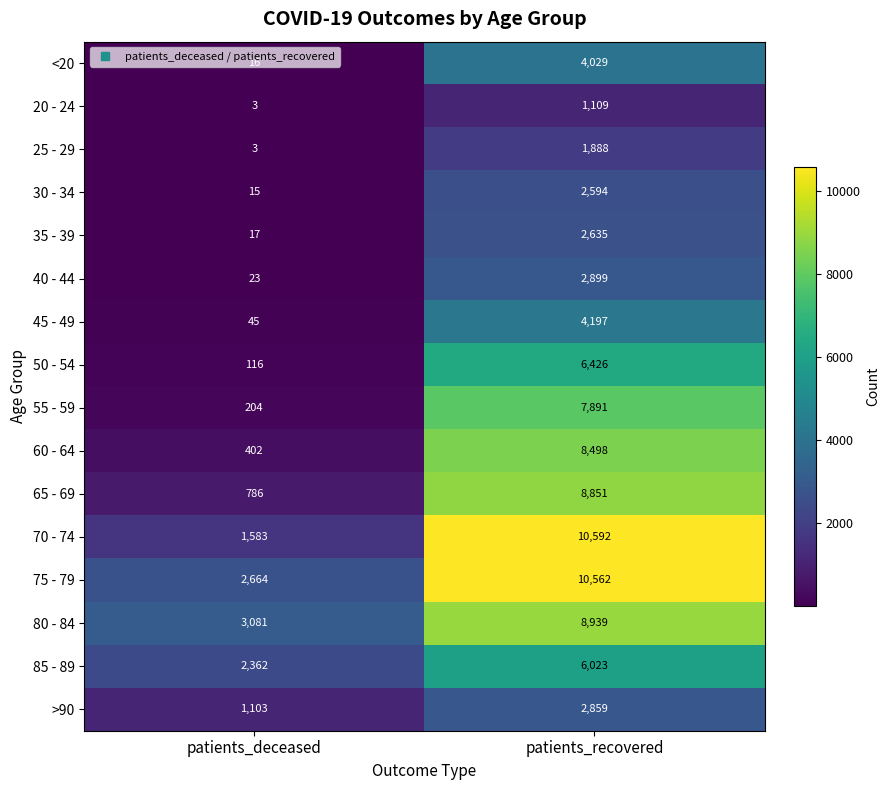

What value does the 80 - 84 series have at patients_recovered, to the nearest 100?

8900